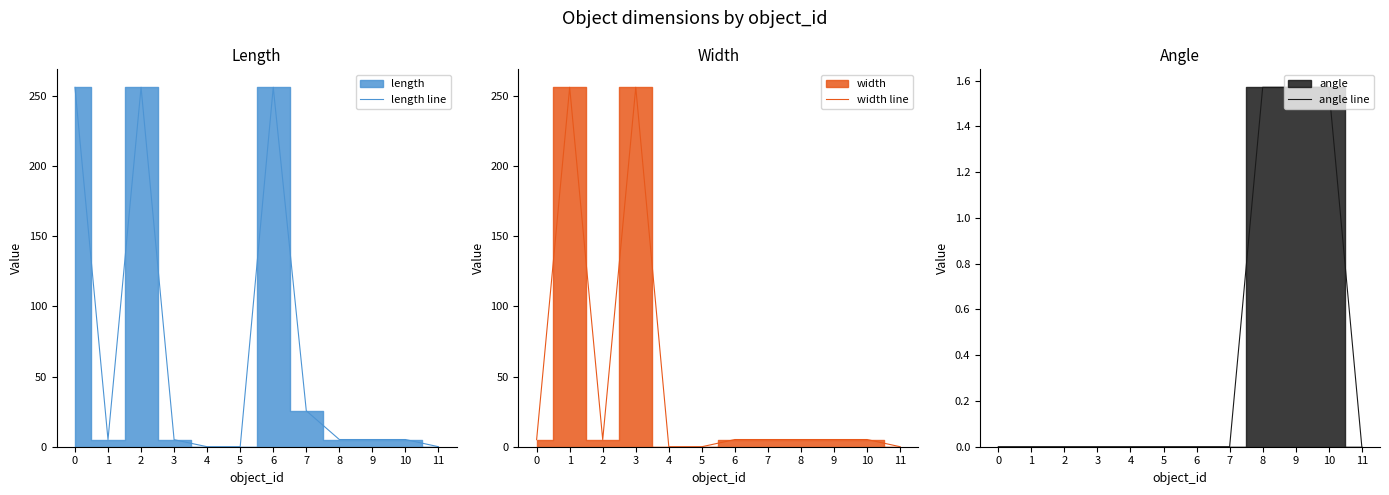

What is the difference between the maximum and minimum values in the angle line series?

1.6